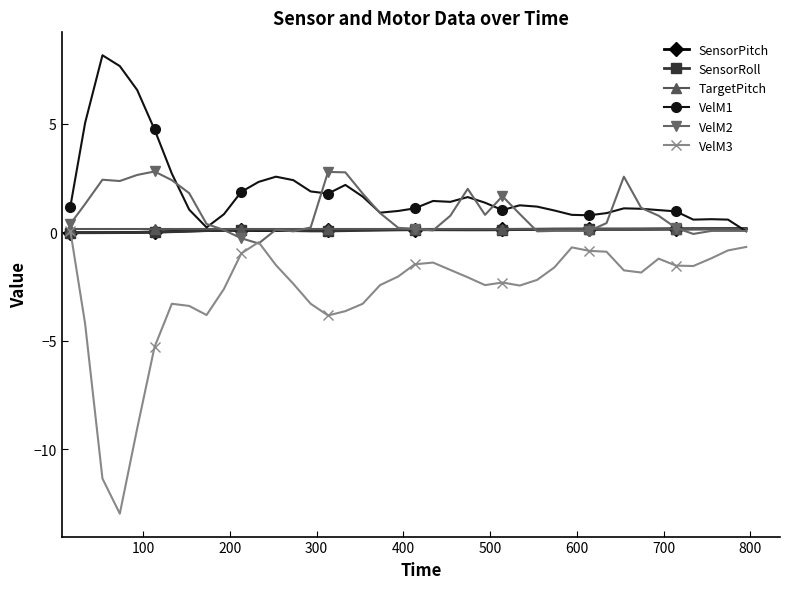

What is the greatest value displayed?

8.2